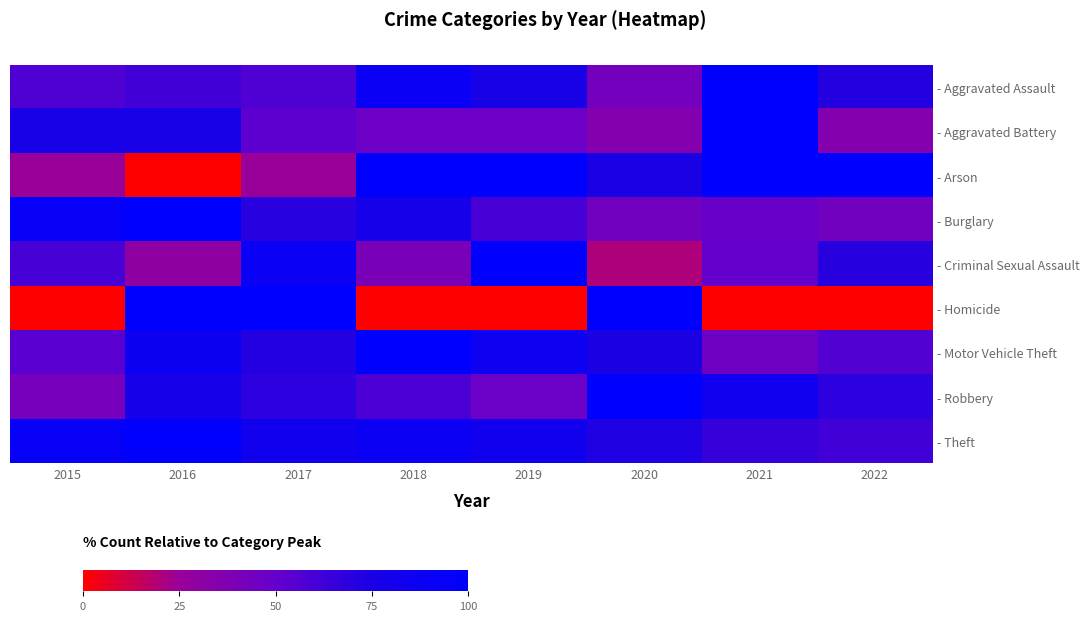

Reading right to left, list all the values displayed in this chart.

- Aggravated Assault: 2022=71.4	2021=100.0	2020=42.9	2019=76.2	2018=90.5	2017=57.1	2016=61.9	2015=57.1
- Aggravated Battery: 2022=35.3	2021=100.0	2020=35.3	2019=47.1	2018=47.1	2017=52.9	2016=76.5	2015=76.5
- Arson: 2022=100.0	2021=100.0	2020=75.0	2019=100.0	2018=100.0	2017=25.0	2016=0.0	2015=25.0
- Burglary: 2022=43.8	2021=49.0	2020=43.8	2019=60.4	2018=79.2	2017=69.8	2016=100.0	2015=93.8
- Criminal Sexual Assault: 2022=70.0	2021=50.0	2020=20.0	2019=100.0	2018=40.0	2017=90.0	2016=30.0	2015=60.0
- Homicide: 2022=0.0	2021=0.0	2020=100.0	2019=0.0	2018=0.0	2017=100.0	2016=100.0	2015=0.0
- Motor Vehicle Theft: 2022=56.0	2021=46.0	2020=74.0	2019=86.0	2018=100.0	2017=72.0	2016=88.0	2015=54.0
- Robbery: 2022=68.4	2021=84.2	2020=100.0	2019=47.4	2018=57.9	2017=68.4	2016=78.9	2015=42.1
- Theft: 2022=61.7	2021=65.6	2020=72.7	2019=83.4	2018=89.0	2017=83.1	2016=100.0	2015=92.3